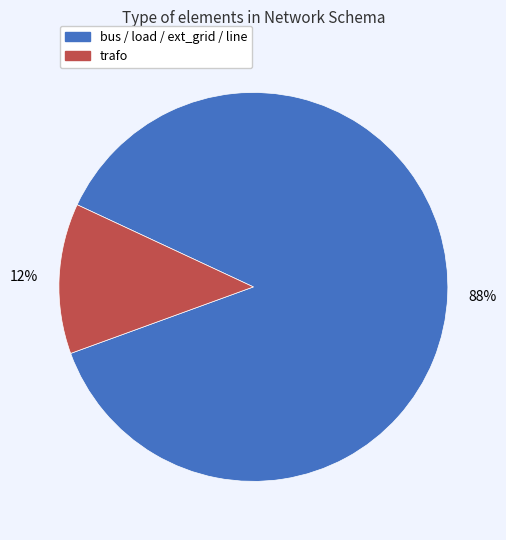

Is there a majority slice in this chart?

Yes